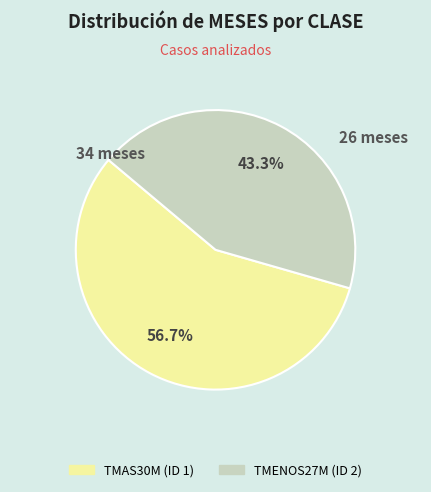

Does any single category account for the majority?

Yes